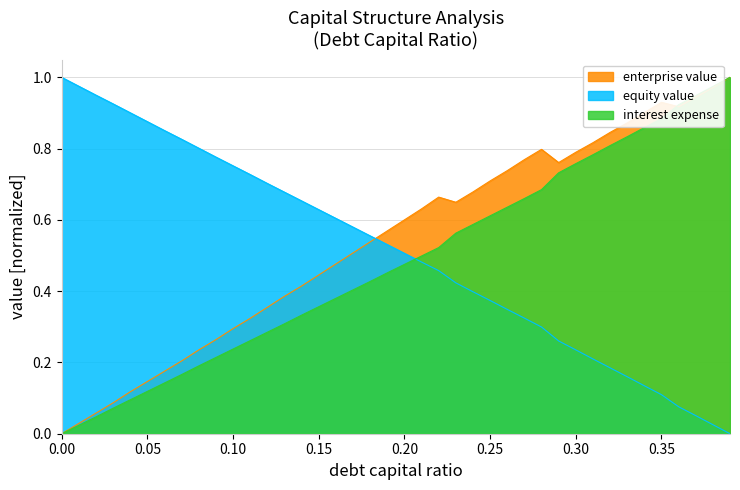

Which series has the widest spread of values?

debt_capital